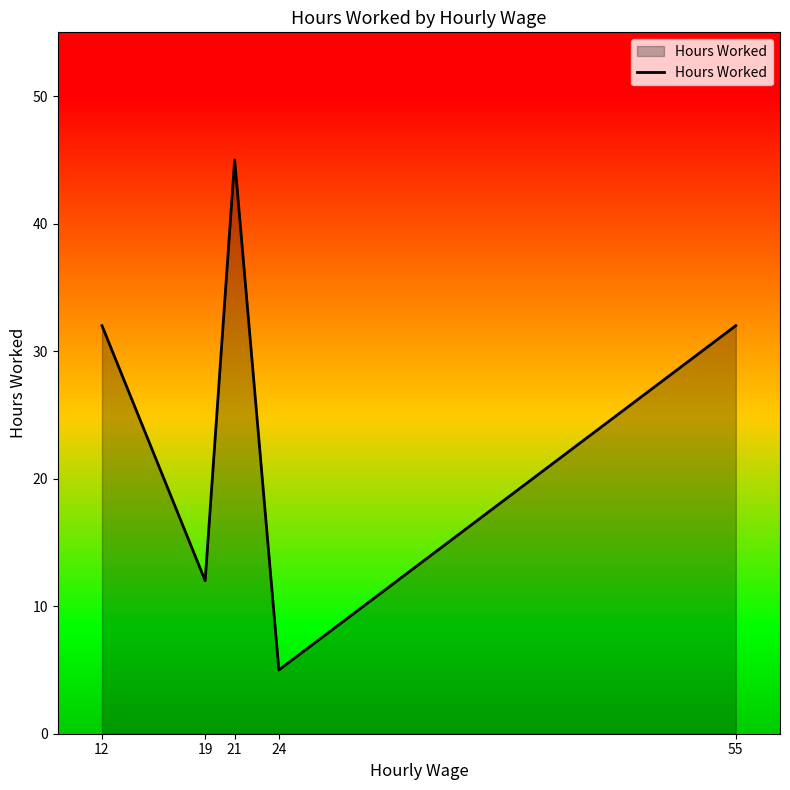

Which category has the highest value across all series?

21